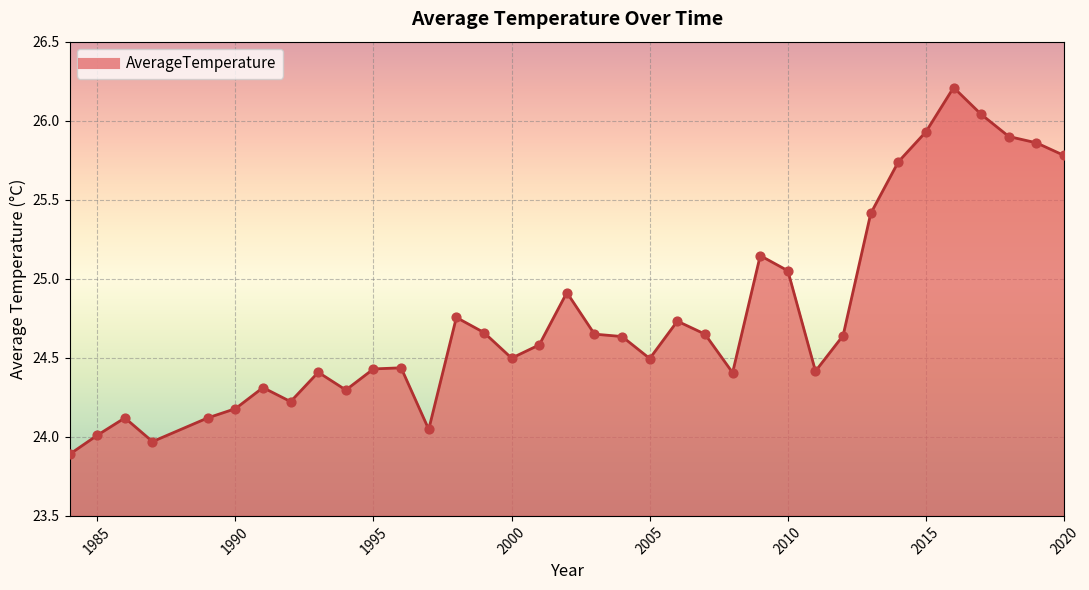

What is the smallest value displayed?

23.9